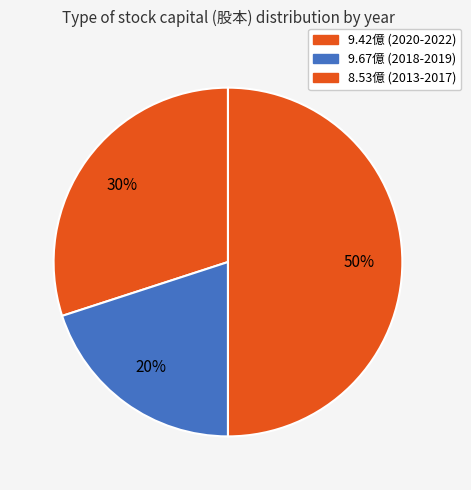

Which category has the smallest portion of the pie?

9.67億 (2018-2019)